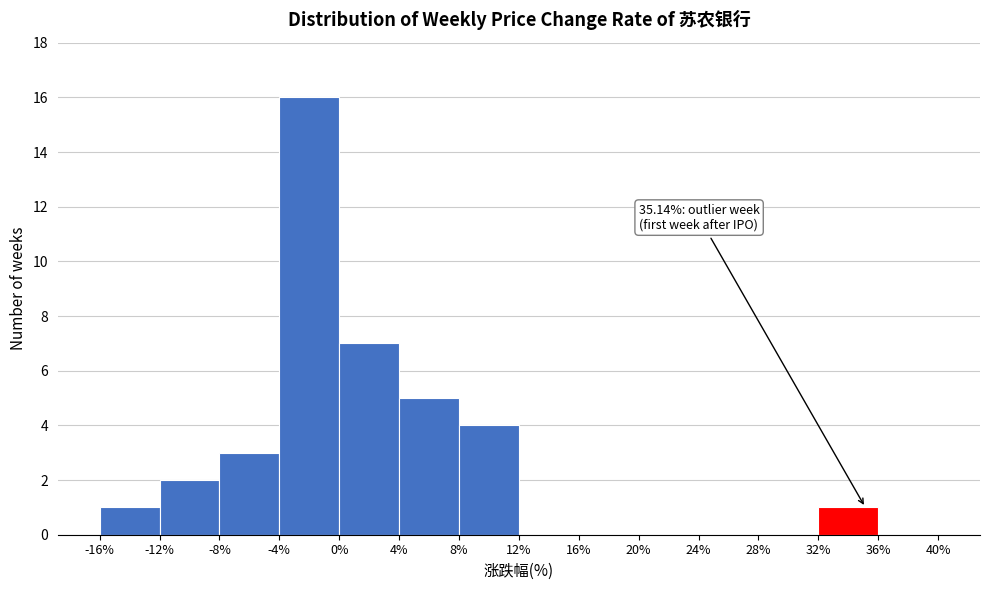

Which range on the x-axis has the tallest bar?

-4% to 0%